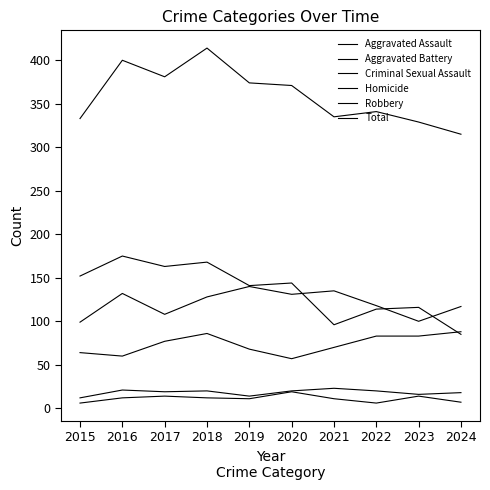

What is the value of the Aggravated Battery point at the 3rd from the left?

108